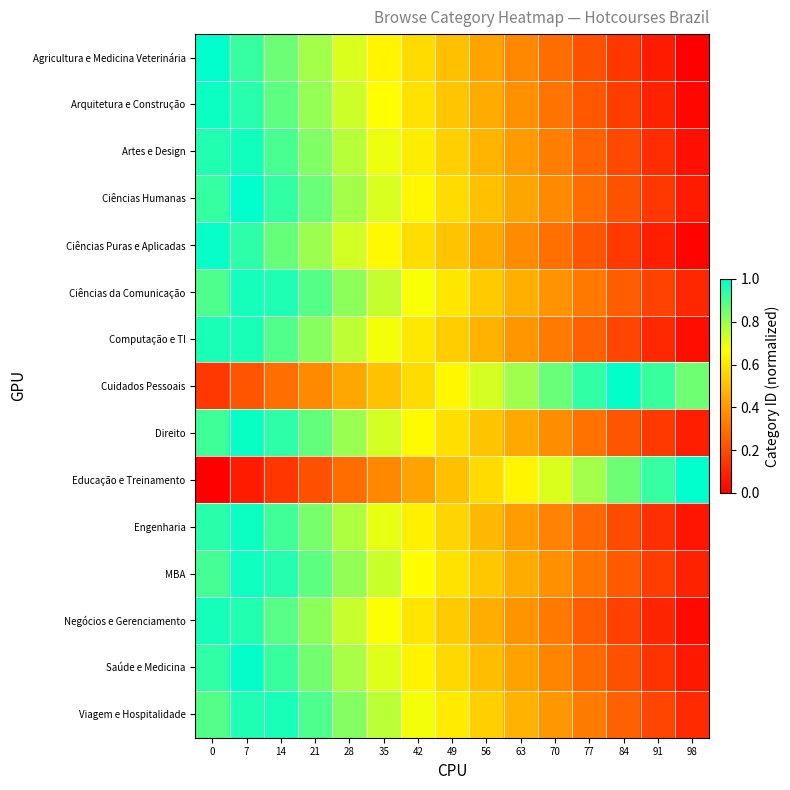

How many distinct data groups are displayed?

15